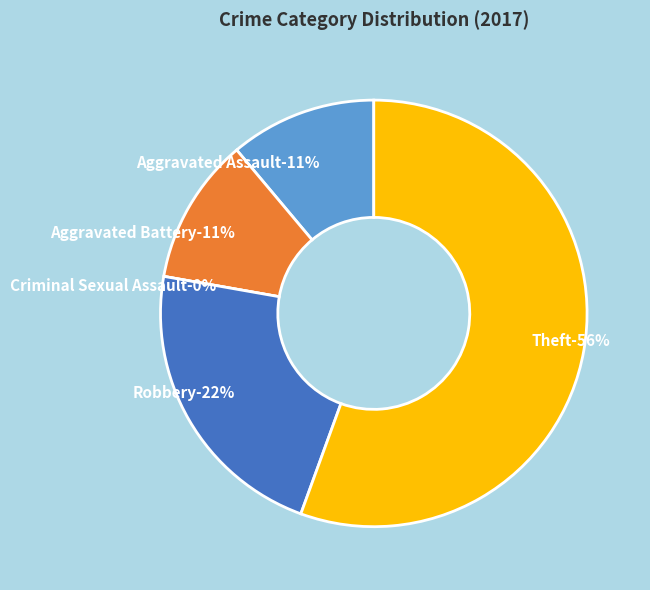

To the nearest percent, what is the difference between the largest and smallest slice percentages?

56%